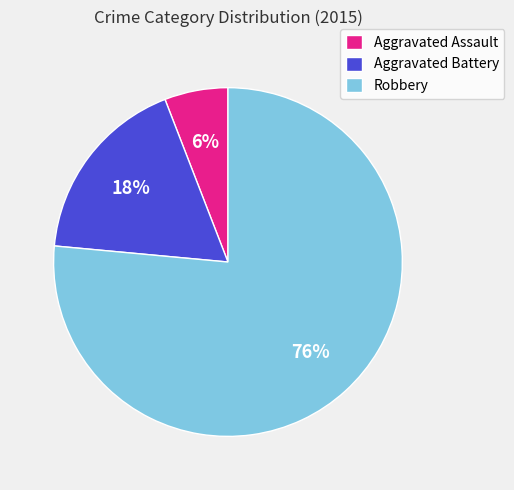

The Aggravated Battery slice represents 27% of the pie. True or false?

False